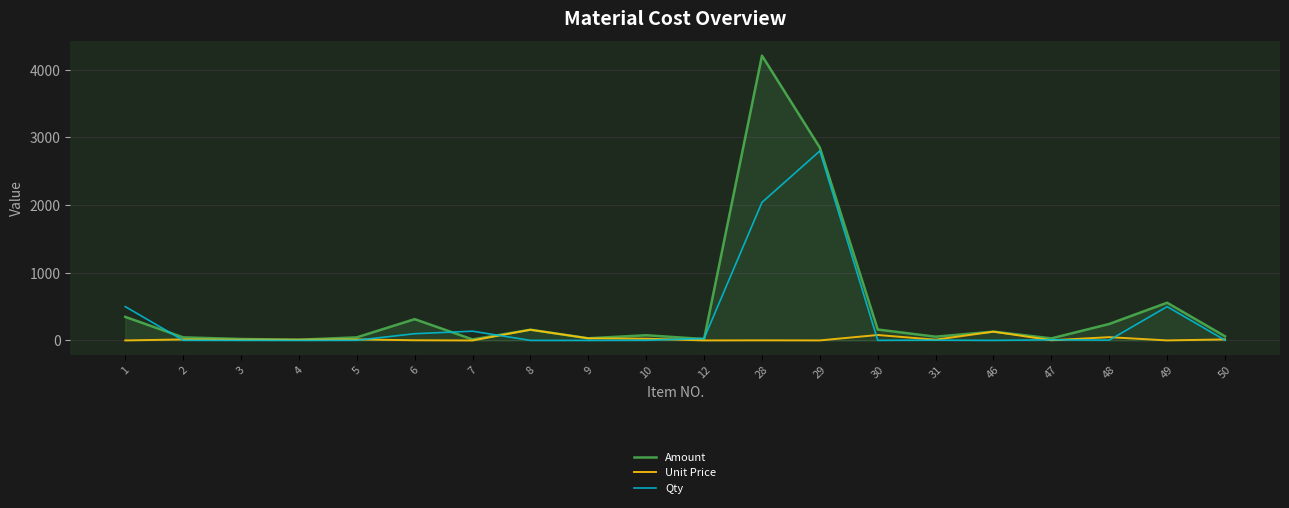

What is the total value across all series at 3?

34.6